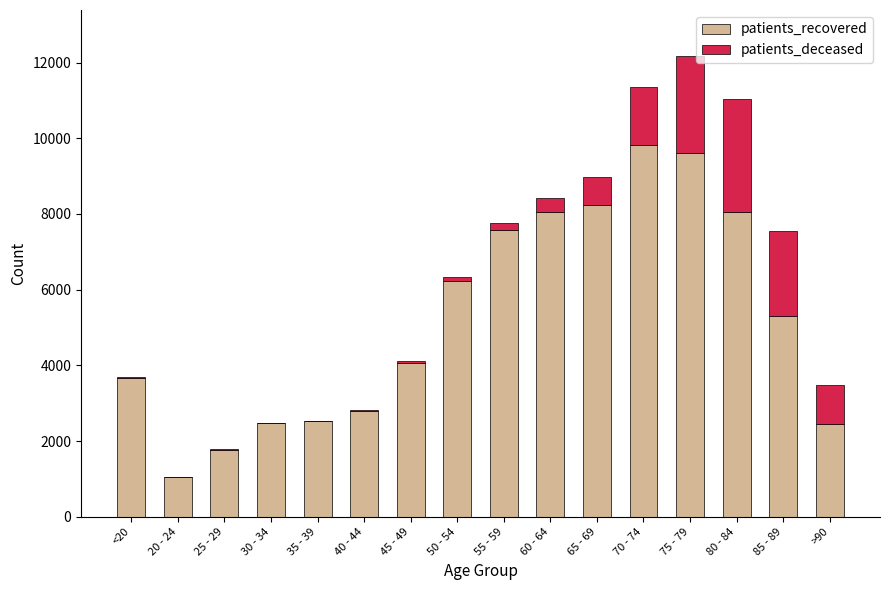

At which category is the sum across all series the highest?

75 - 79